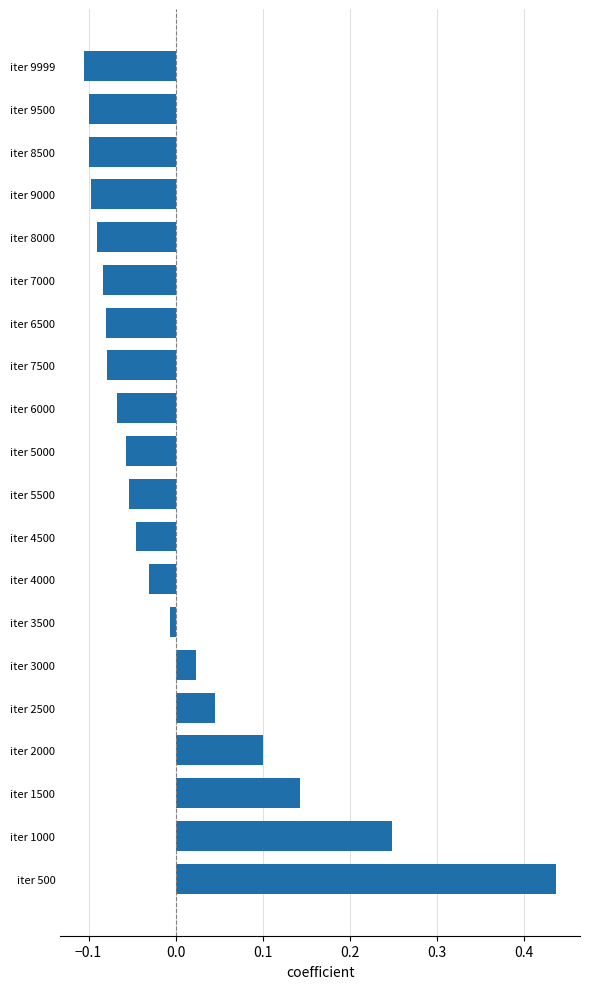

At which category does the chart reach its peak across all series?

iter 500